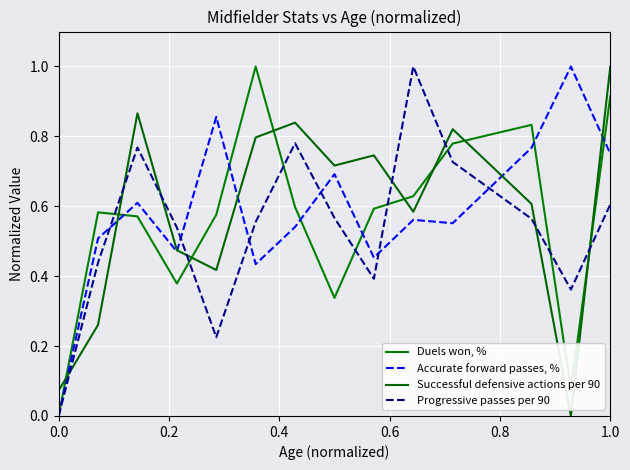

What are all the series names shown in the legend?

Duels won, %, Accurate forward passes, %, Successful defensive actions per 90, Progressive passes per 90